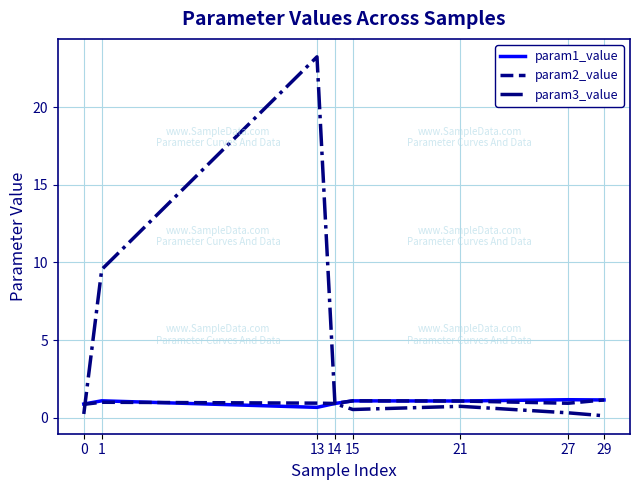

Which series has the largest total across all categories?

param3_value